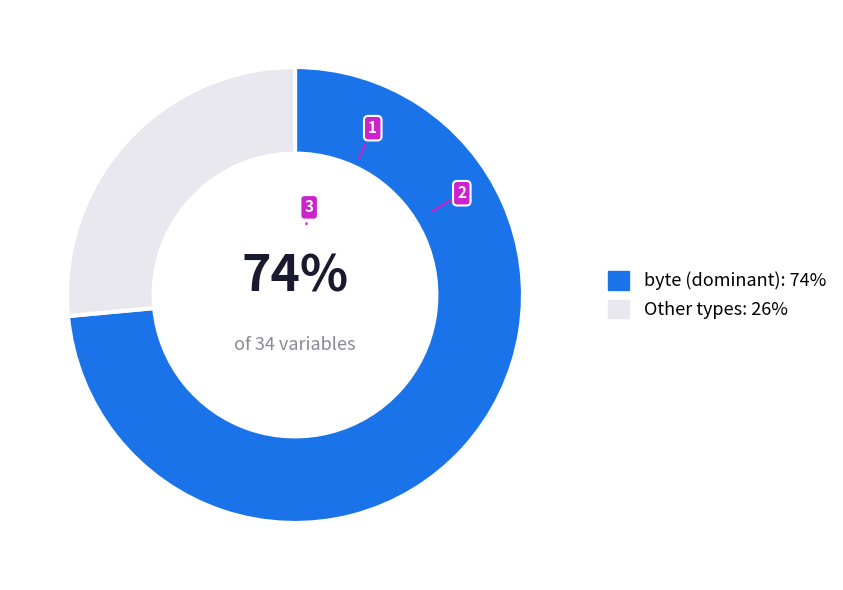

How many segments does this pie chart have?

2